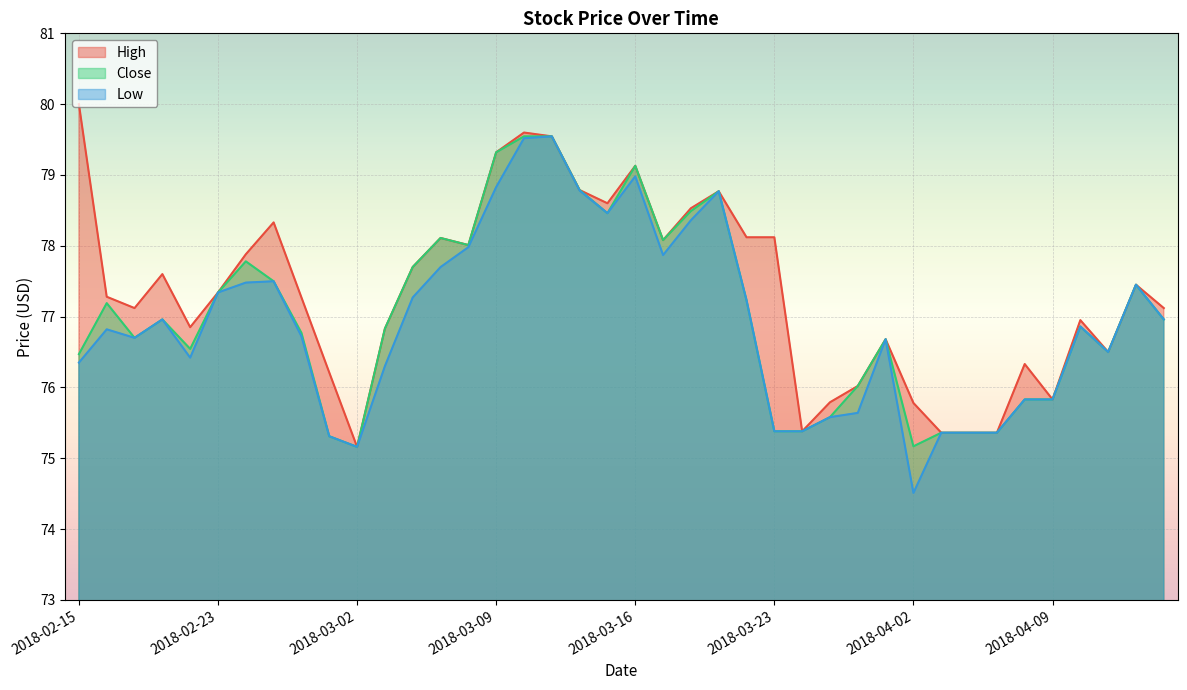

What is the value of the Close point at the 31st from the left?

75.2